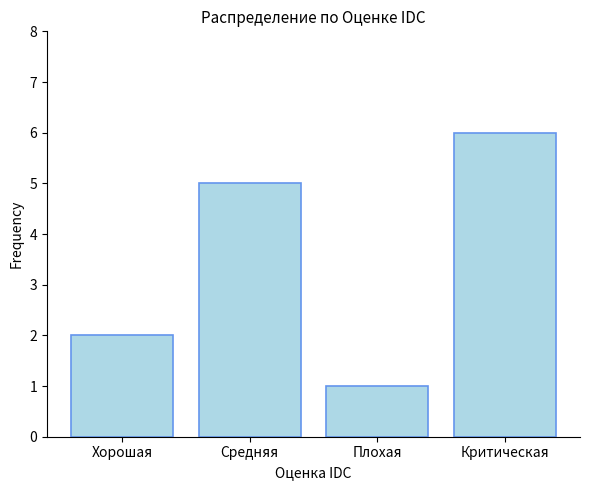

Does the chart contain stacked bars?

No